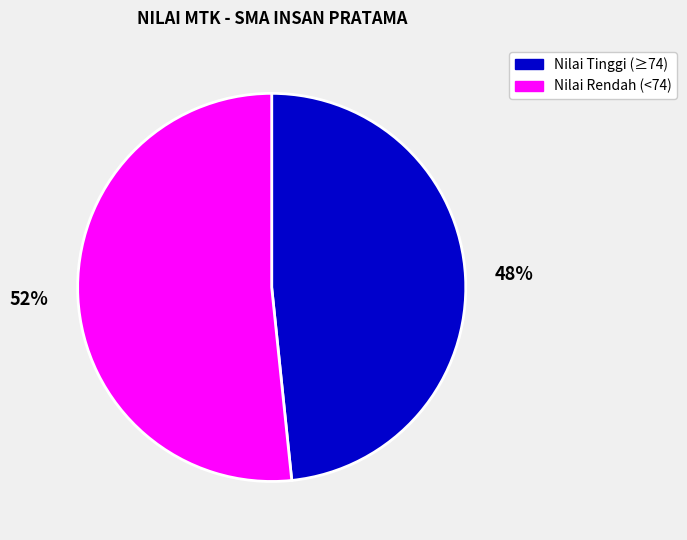

To the nearest percent, what is the average slice percentage?

50%